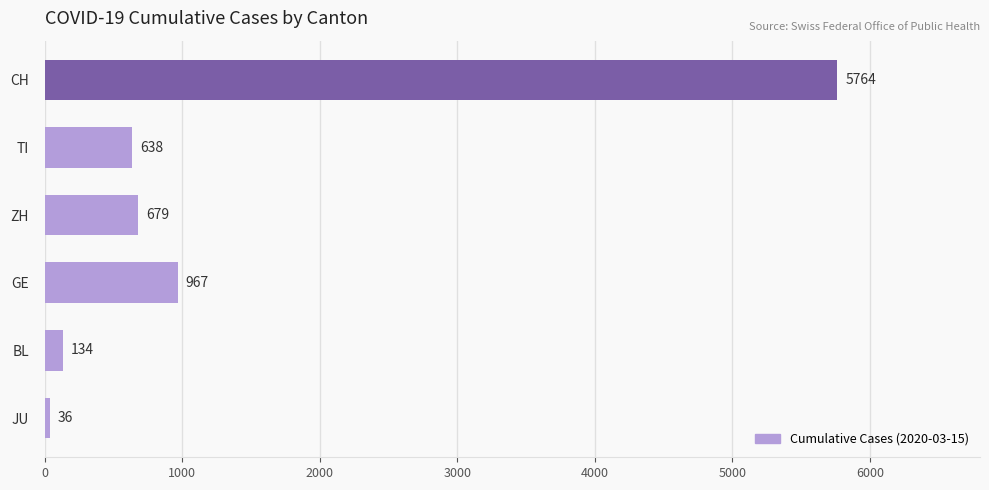

What is the maximum value shown in the chart?

5764